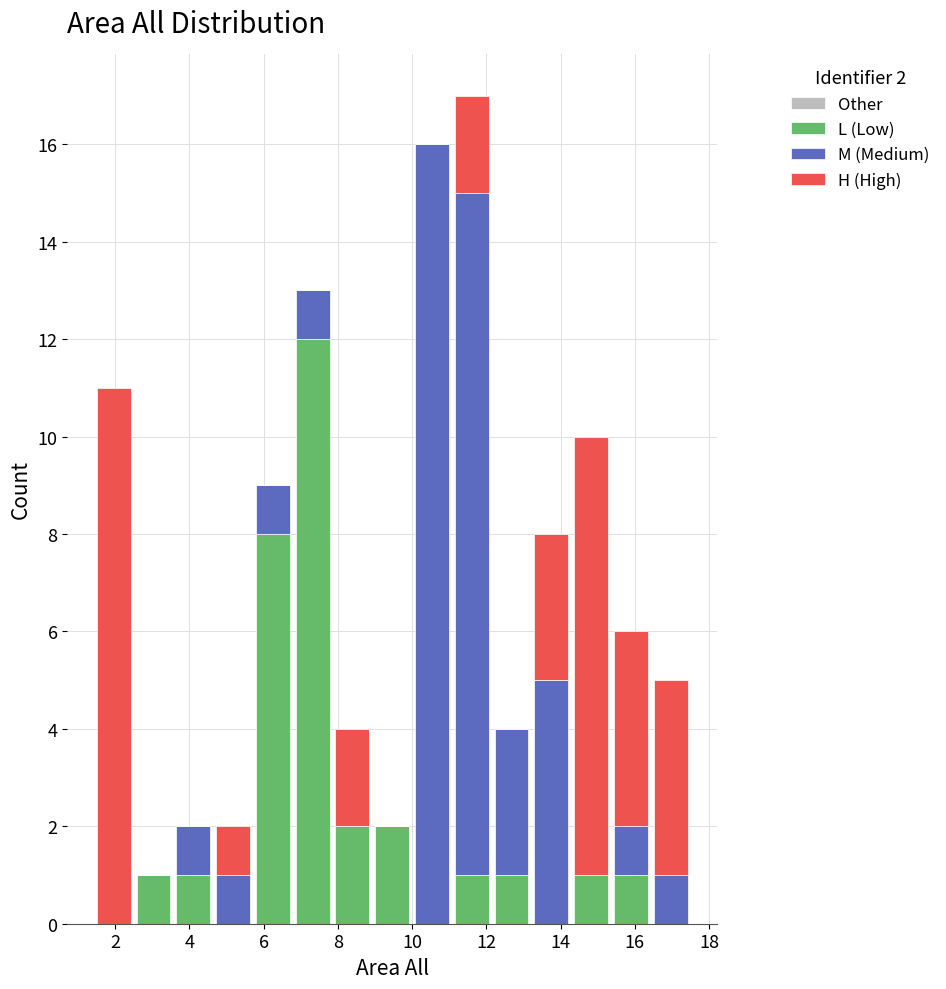

Reading left to right, transcribe this chart: for each stacked bar, give the range it covers on the x-axis and its total height. Neither the bar edges nor the heights are printed on the chart, so give them approximately, as read against the axes.

1.4 to 2.6: 11
2.6 to 3.6: 1
3.6 to 4.6: 2
4.6 to 5.8: 2
5.8 to 6.8: 9
6.8 to 7.8: 13
7.8 to 9.0: 4
9.0 to 10.0: 2
10.0 to 11.0: 16
11.0 to 12.2: 17
12.2 to 13.2: 4
13.2 to 14.2: 8
14.2 to 15.4: 10
15.4 to 16.4: 6
16.4 to 17.6: 5